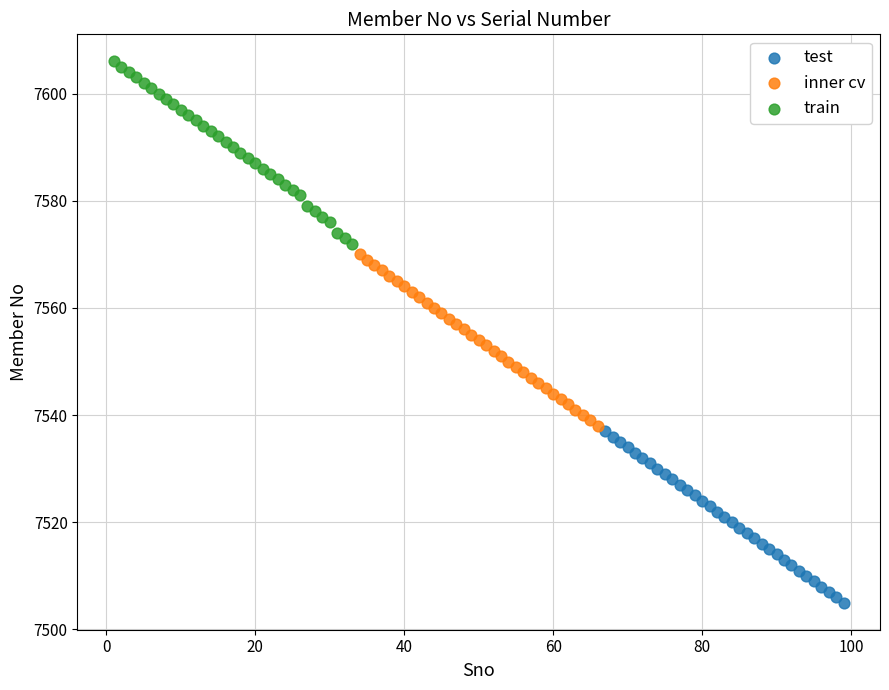

Which series reaches the maximum Y coordinate?

train